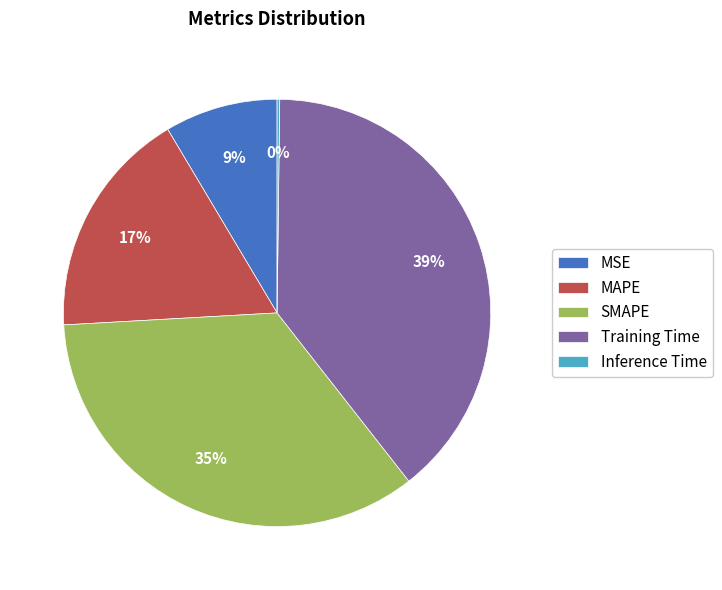

Is there a majority slice in this chart?

No